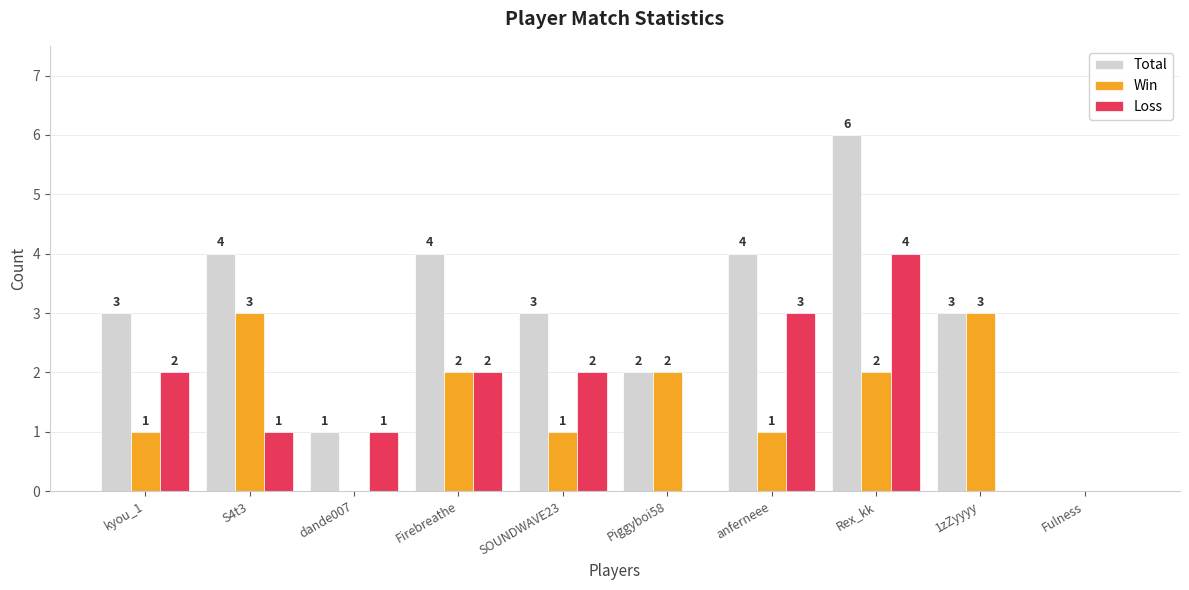

What is the approximate value of Loss at Rex_kk?

4